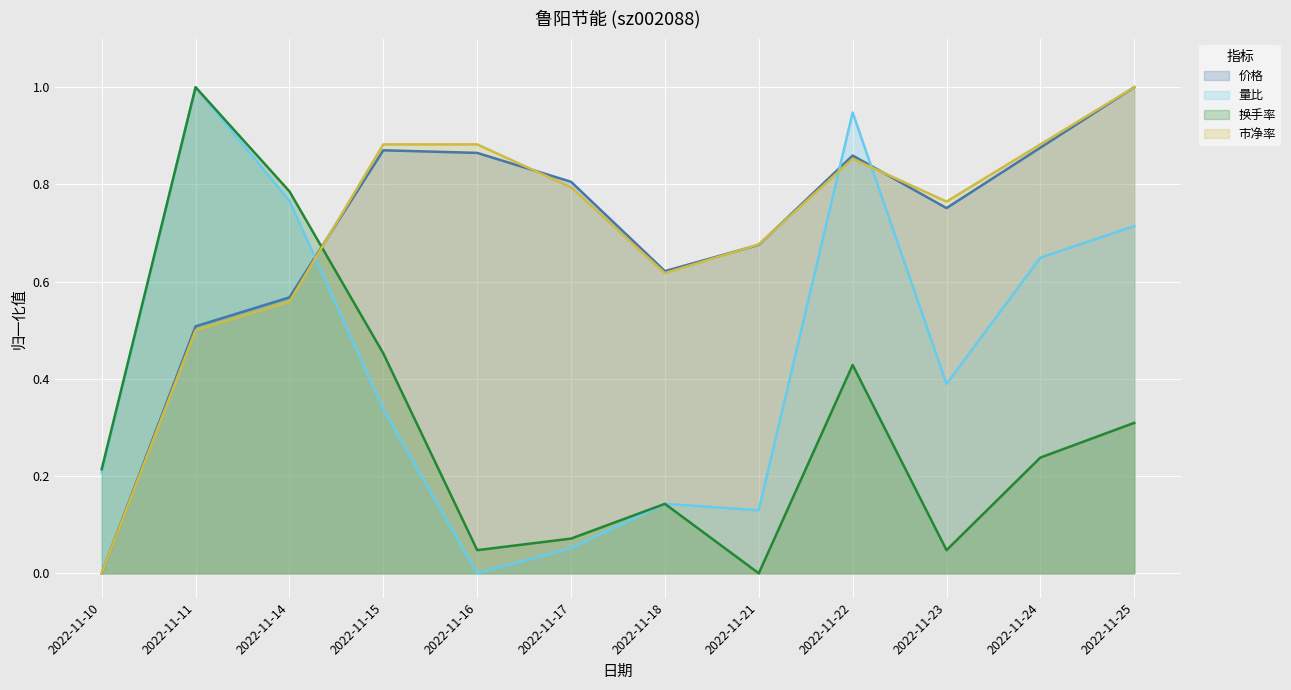

Which series has the widest spread of values?

价格